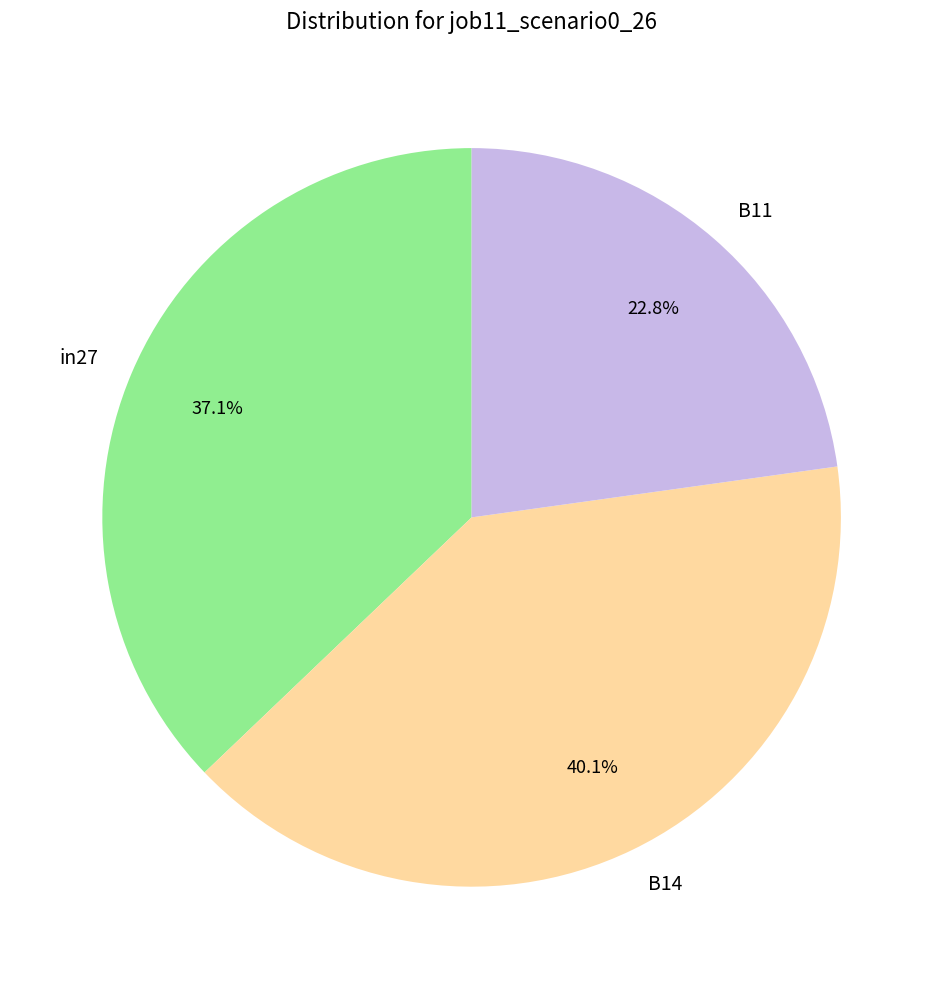

Which category has the smallest portion of the pie?

B11